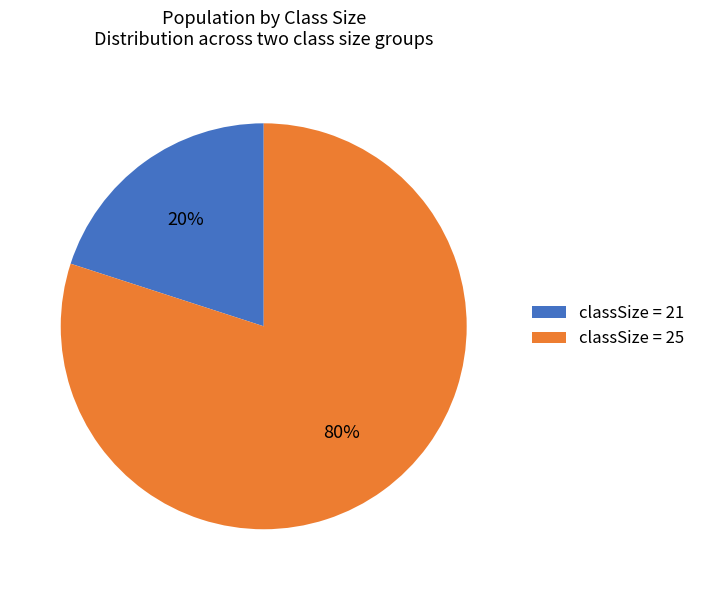

The classSize = 21 slice represents 20% of the pie. True or false?

True